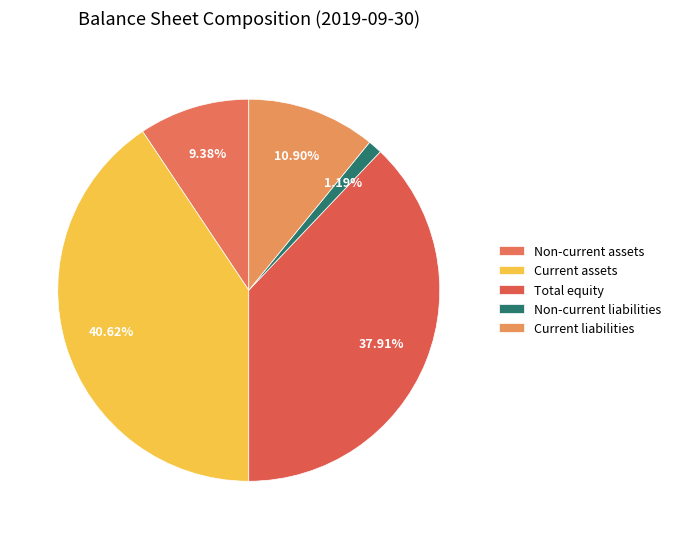

Does any single category account for the majority?

No